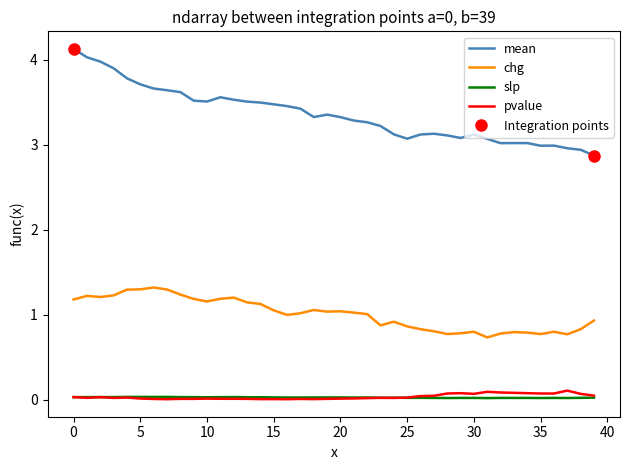

Between 24 and 38, which is larger?

24